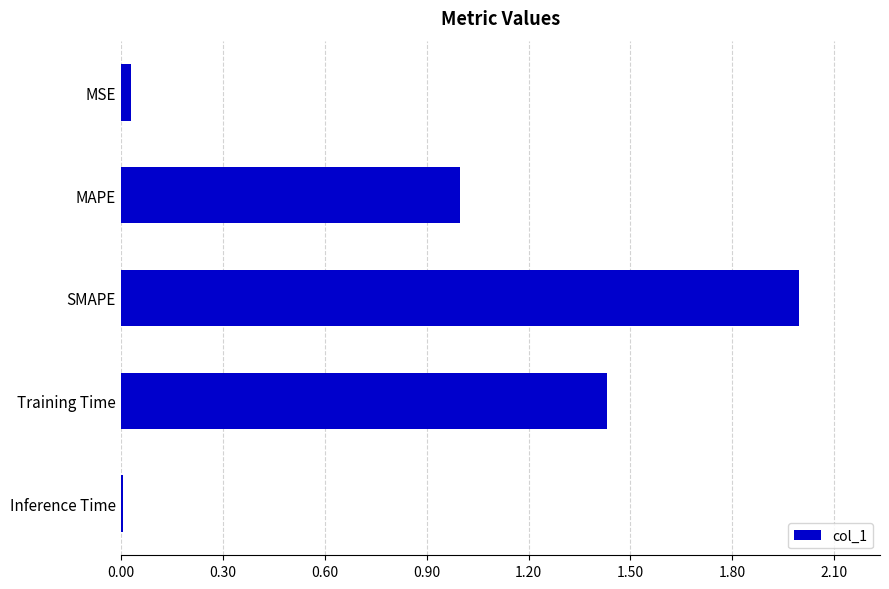

What is the change in value from MAPE to SMAPE?

+1.0